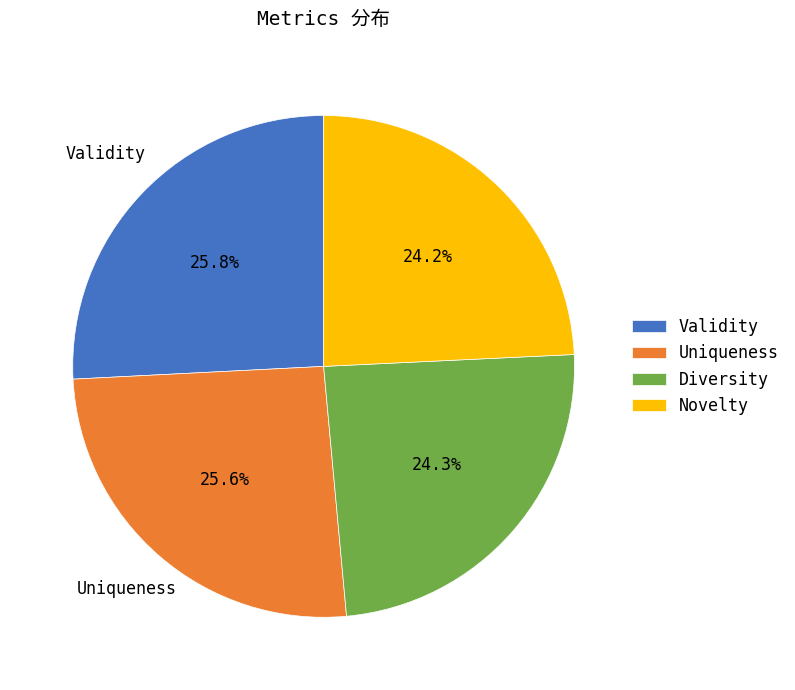

Approximately how many times larger is the value at Novelty compared to Validity?

0.9